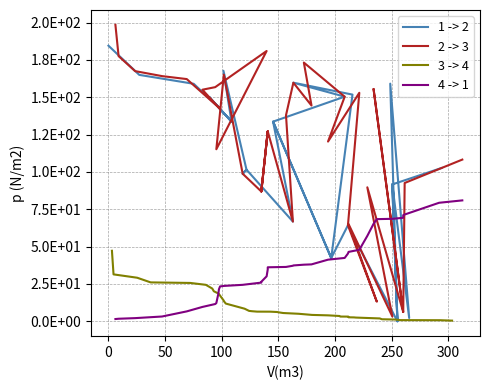

The value of 1 -> 2 at 250 is 225.2. True or false?

False